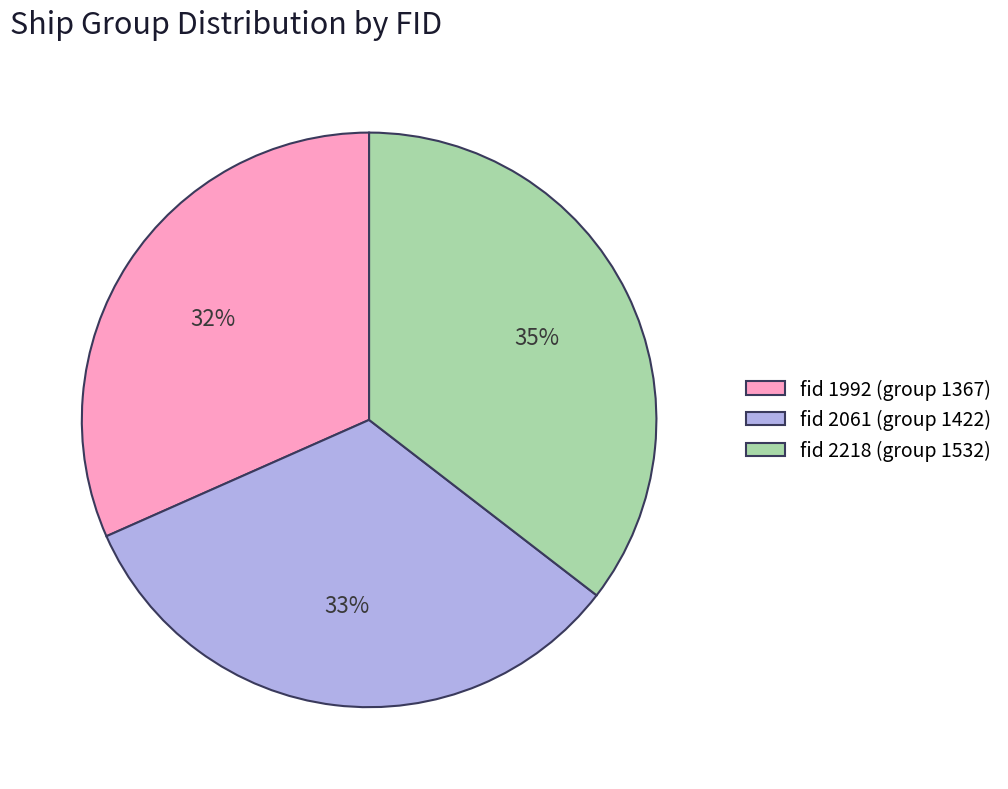

True or false: fid 2061 (group 1422) accounts for 33% of the total.

True